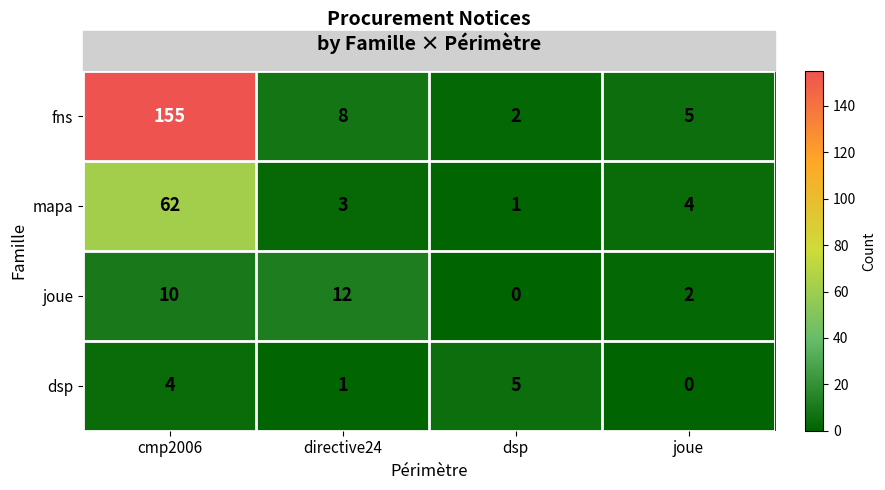

True or false: dsp has a value of -3 at joue.

False